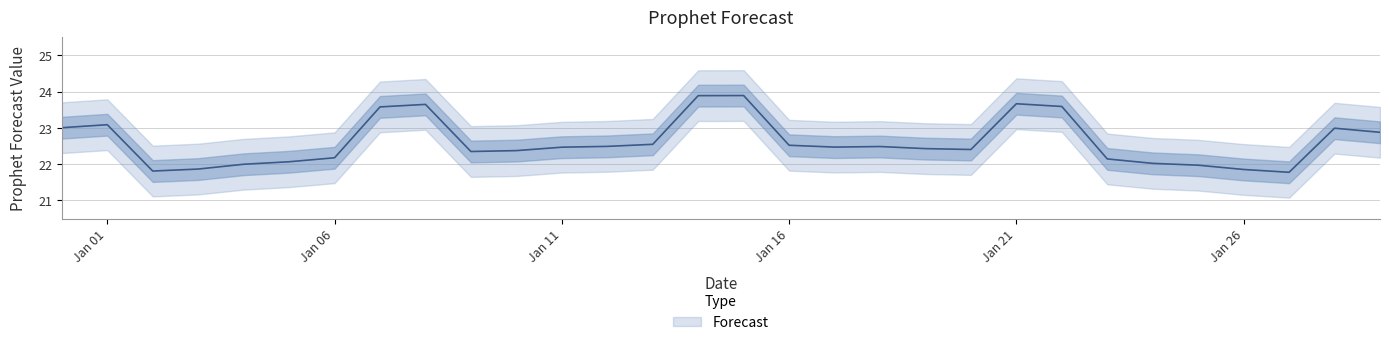

What is the smallest value displayed?

21.8